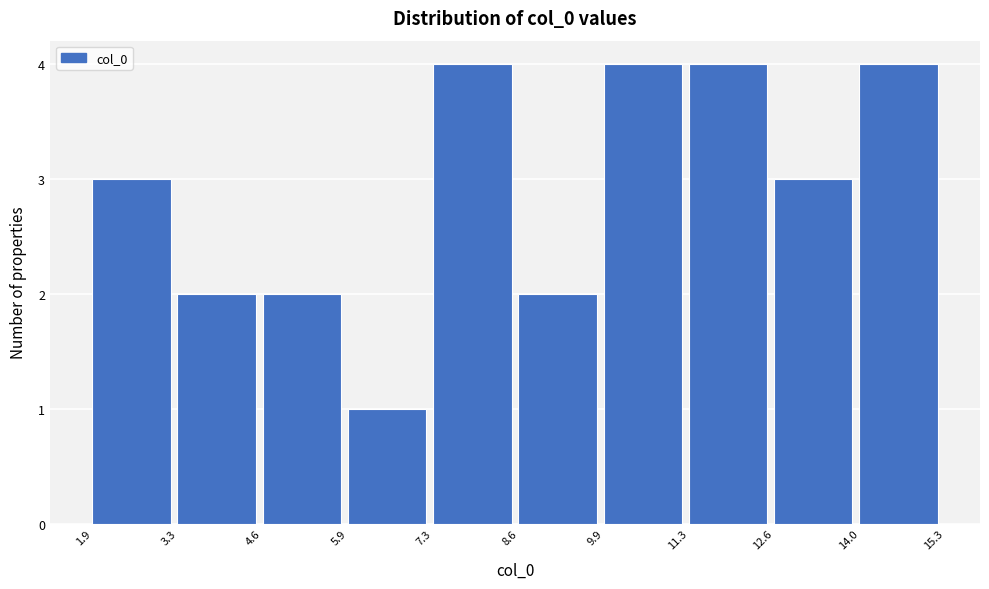

Reading left to right, transcribe this chart: for each bar, give the range it covers on the x-axis and its height. The values are not printed on the chart, so give them approximately, as read against the axis.

1.9 to 3.3: 3
3.3 to 4.6: 2
4.6 to 5.9: 2
5.9 to 7.3: 1
7.3 to 8.6: 4
8.6 to 9.9: 2
9.9 to 11.3: 4
11.3 to 12.6: 4
12.6 to 14.0: 3
14.0 to 15.3: 4